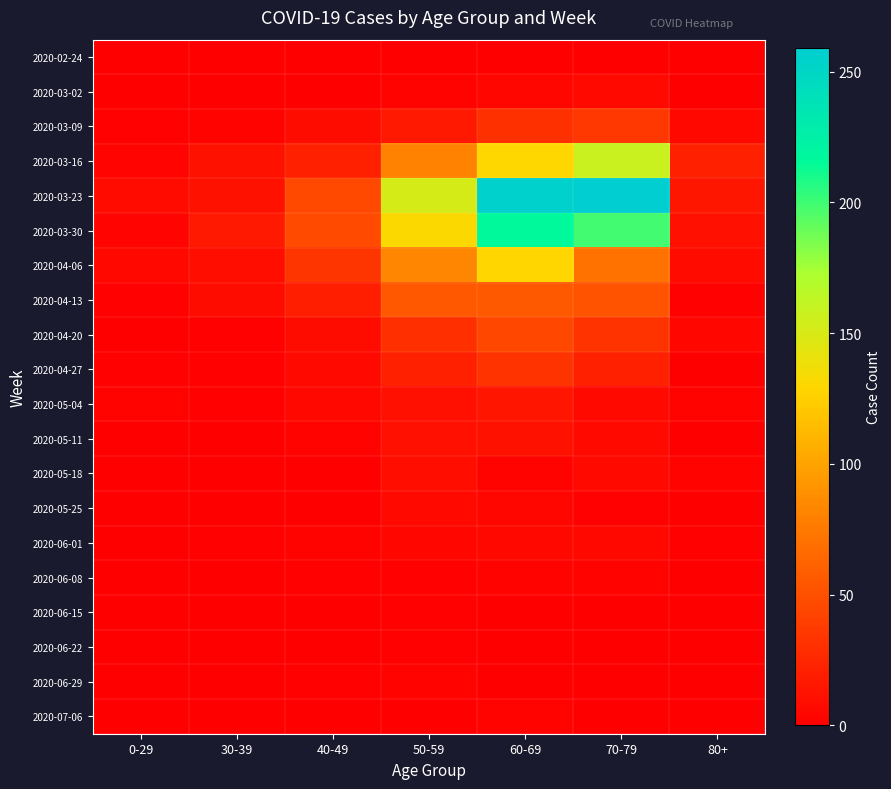

What is the total value across all series at 0-29?

34